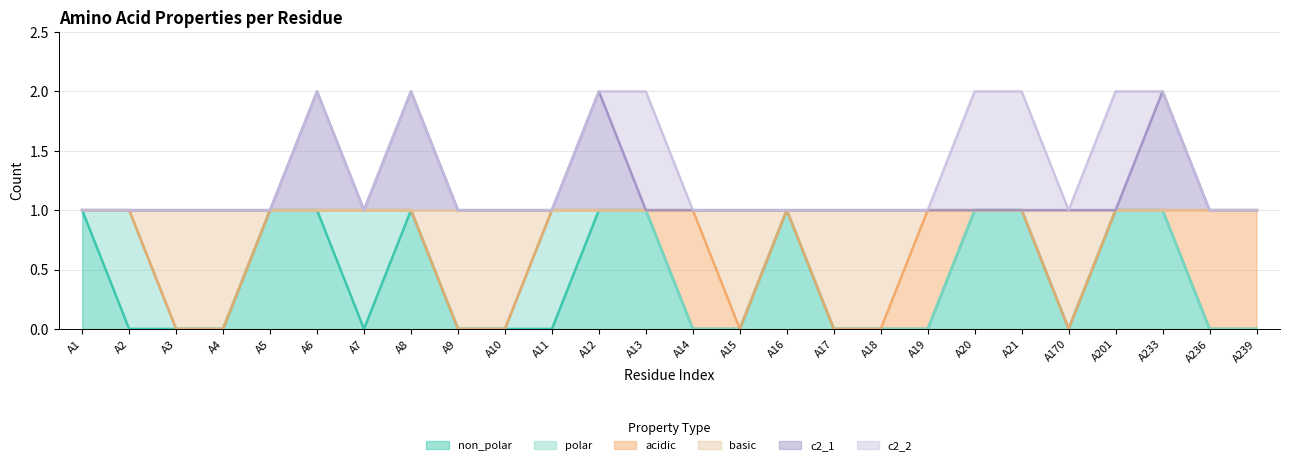

How many lines are shown in the chart?

6